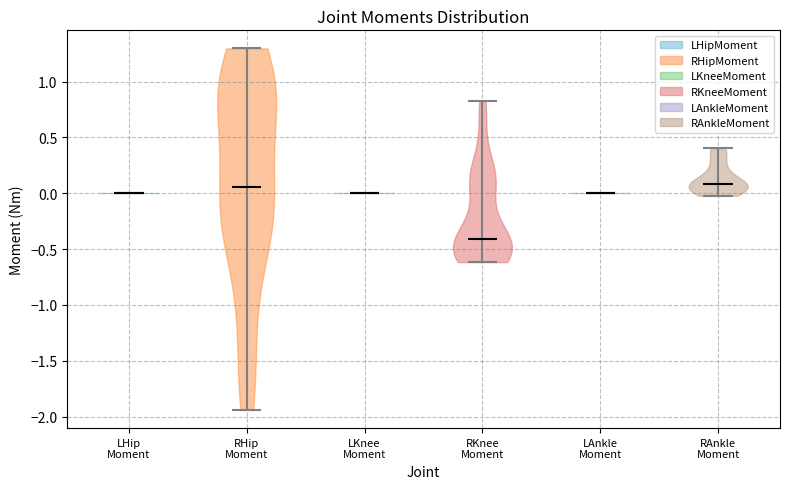

Reading left to right, read every violin against the y-axis: where its median line is, and the lowest and highest points it reaches. The values are not printed on the chart, so give them approximately, as read against the axis.

LHip Moment: median line 0.00, lowest point 0.00, highest point 0.00
RHip Moment: median line 0.05, lowest point -1.95, highest point 1.30
LKnee Moment: median line 0.00, lowest point 0.00, highest point 0.00
RKnee Moment: median line -0.40, lowest point -0.60, highest point 0.85
LAnkle Moment: median line 0.00, lowest point 0.00, highest point 0.00
RAnkle Moment: median line 0.10, lowest point 0.00, highest point 0.40